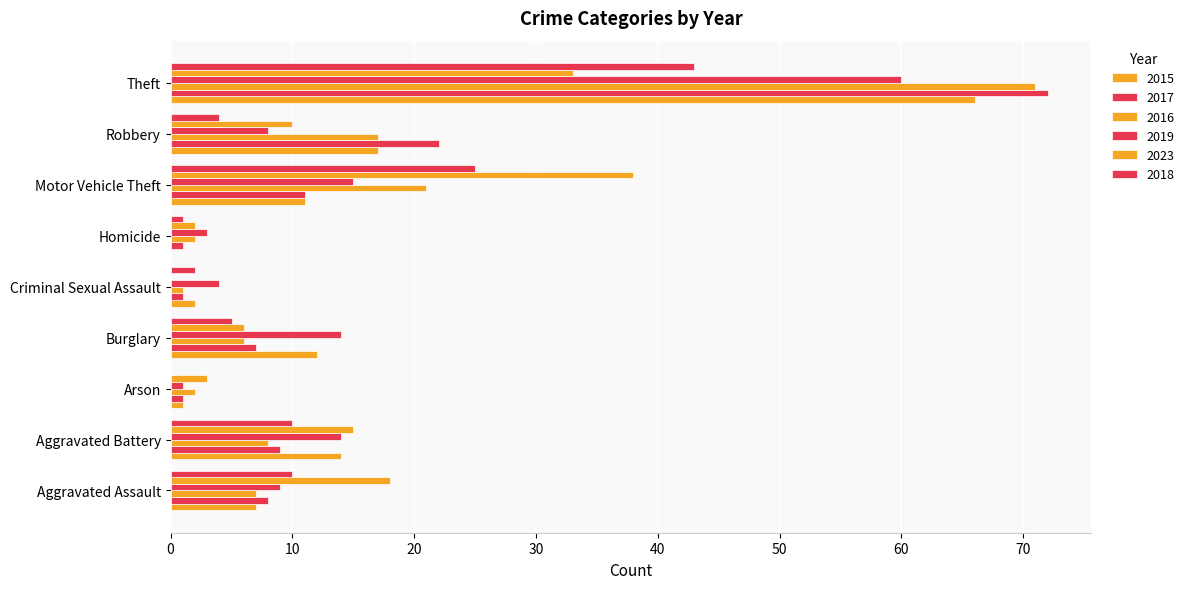

What position from the left is Theft?

9